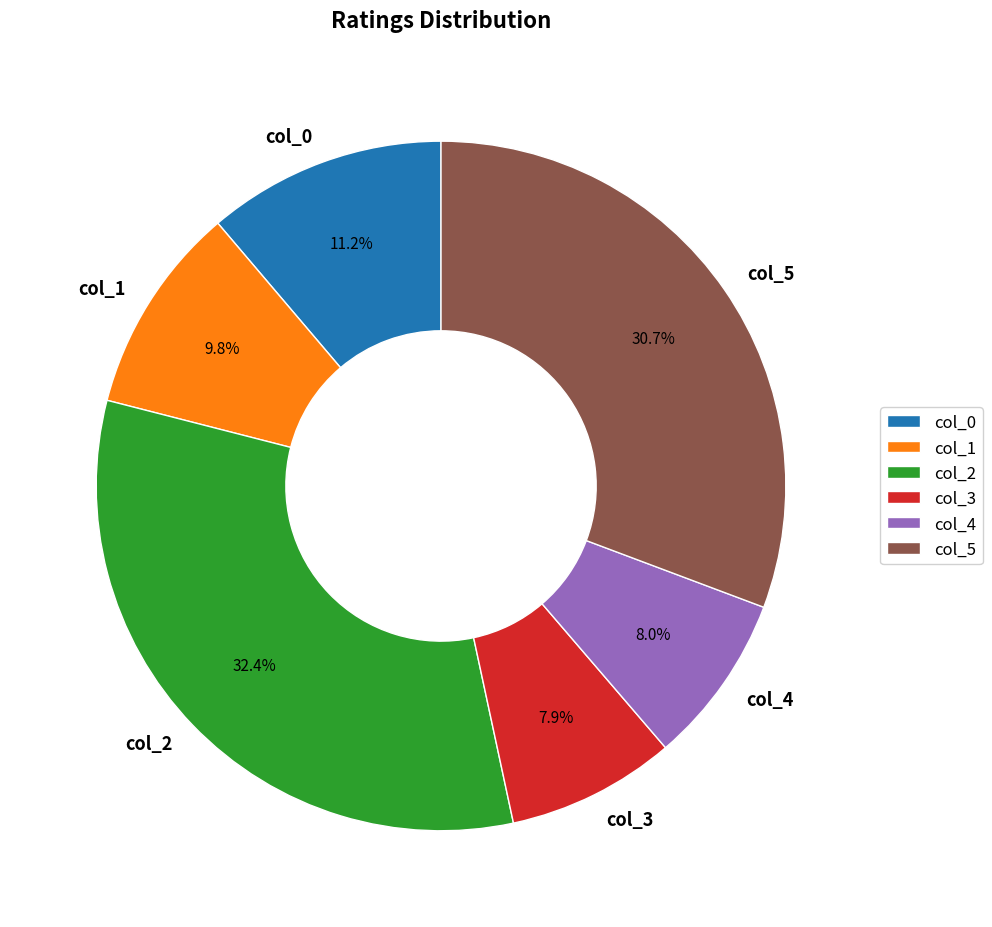

Count the number of slices in the pie.

6